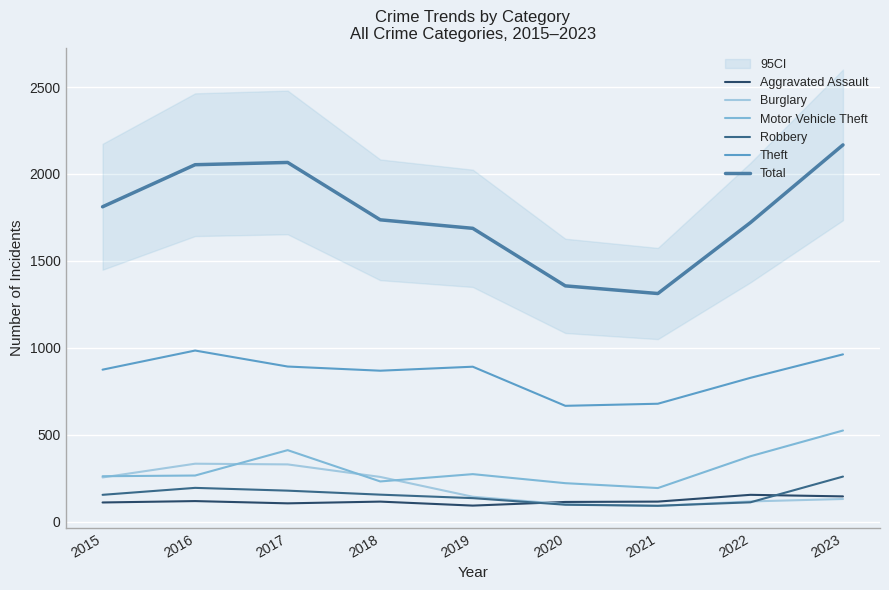

What is the sum of all Robbery values?

1374